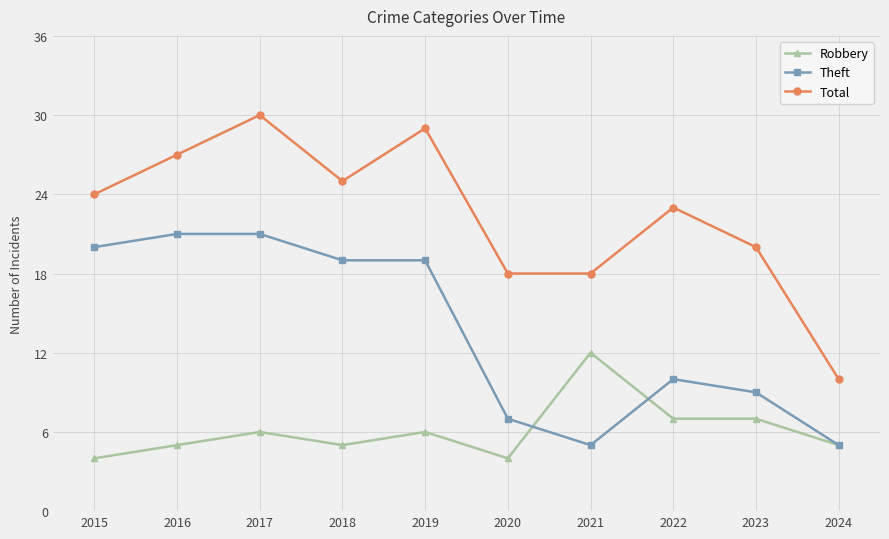

At which label does Total reach its peak?

2017